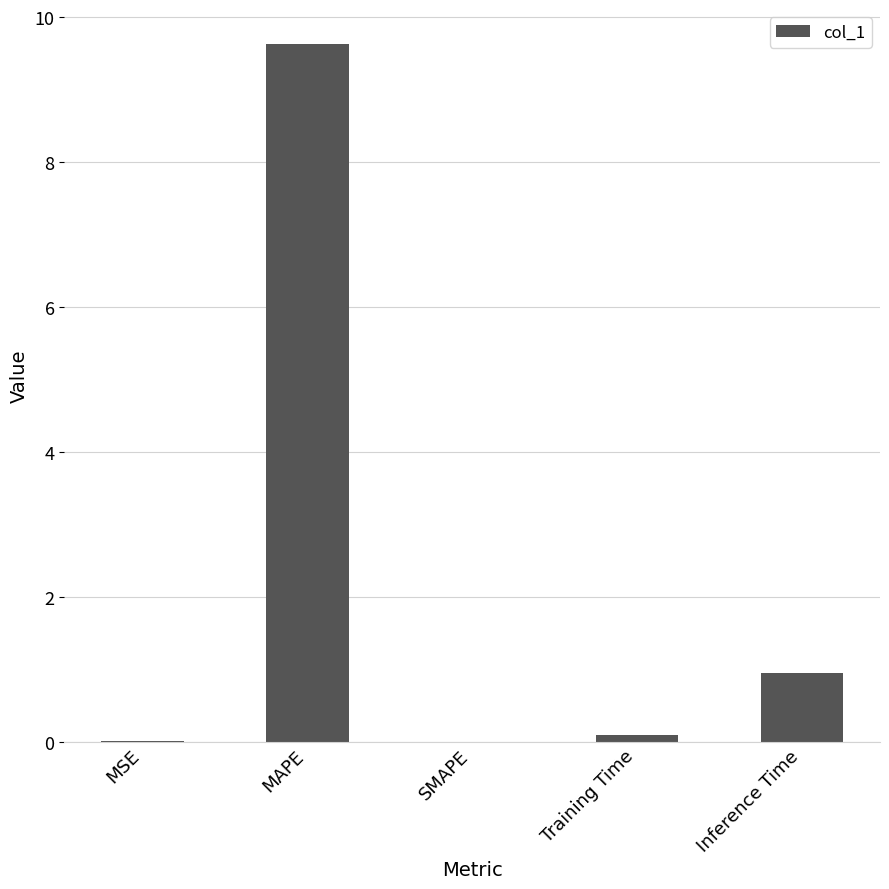

How many series are shown in this chart?

1